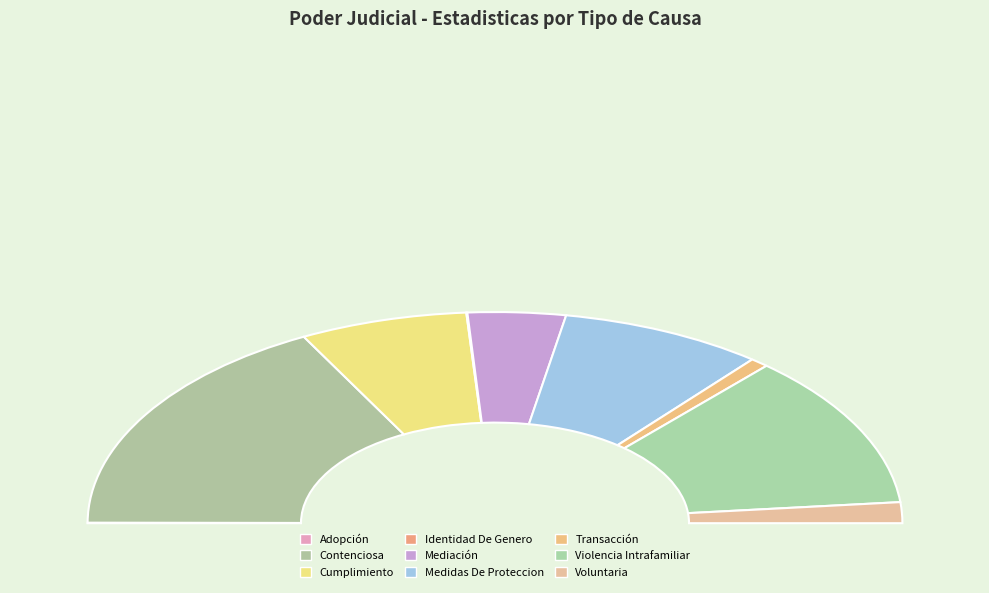

How many slices are in this pie chart?

9